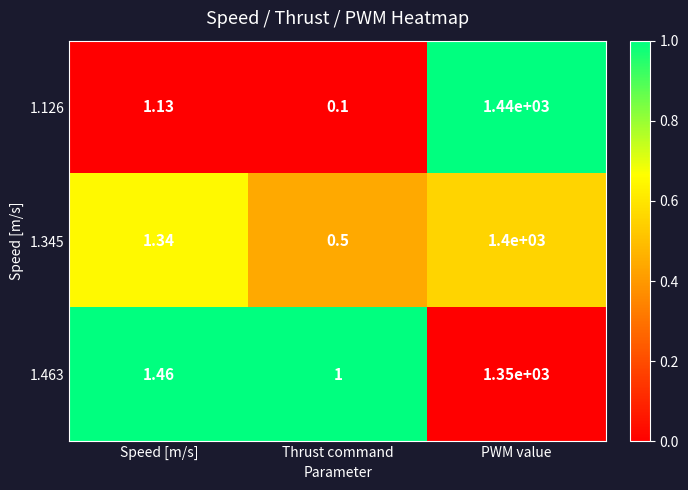

Rank the categories by 1.126 value from lowest to highest.

Thrust command, Speed [m/s], PWM value